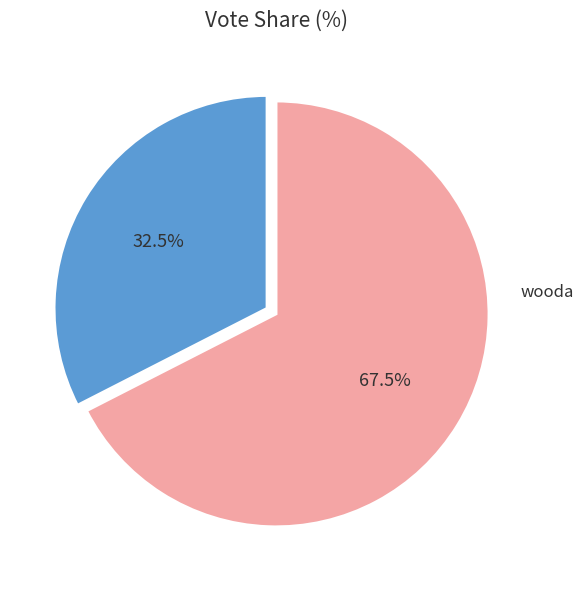

Is there any slice that represents more than half of the pie?

Yes